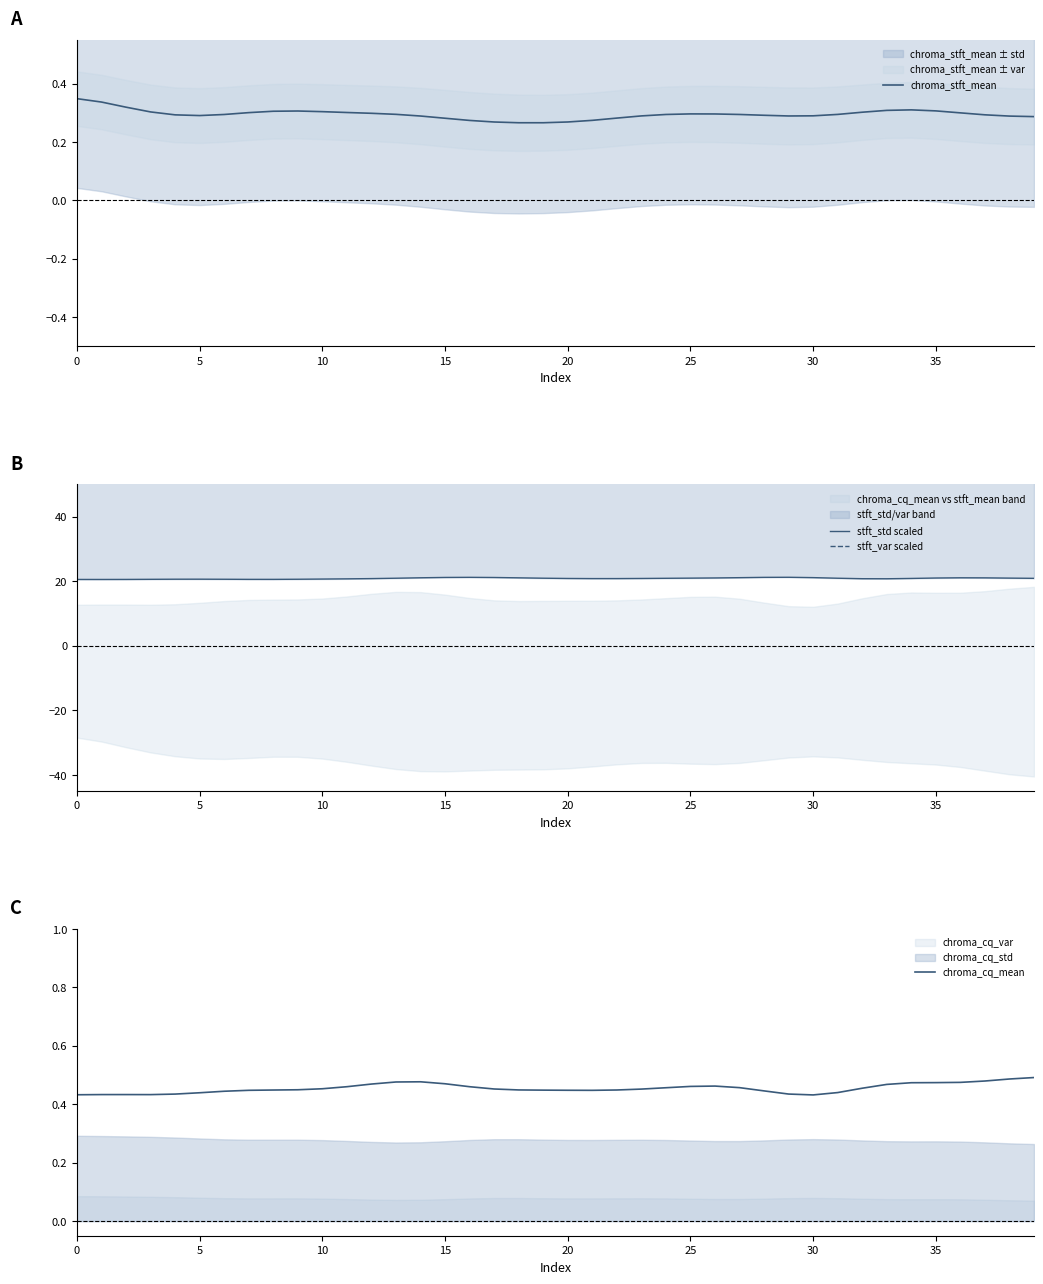

How many interior local peaks does the chroma_cq_mean series have?

3